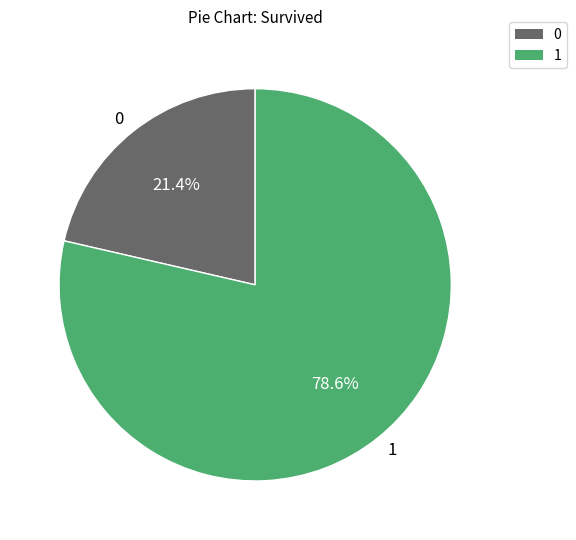

Count the number of slices in the pie.

2